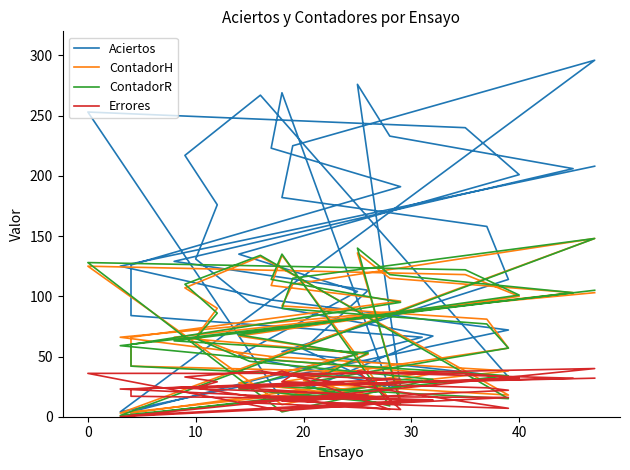

What is the label of the 11th point from the left?

10